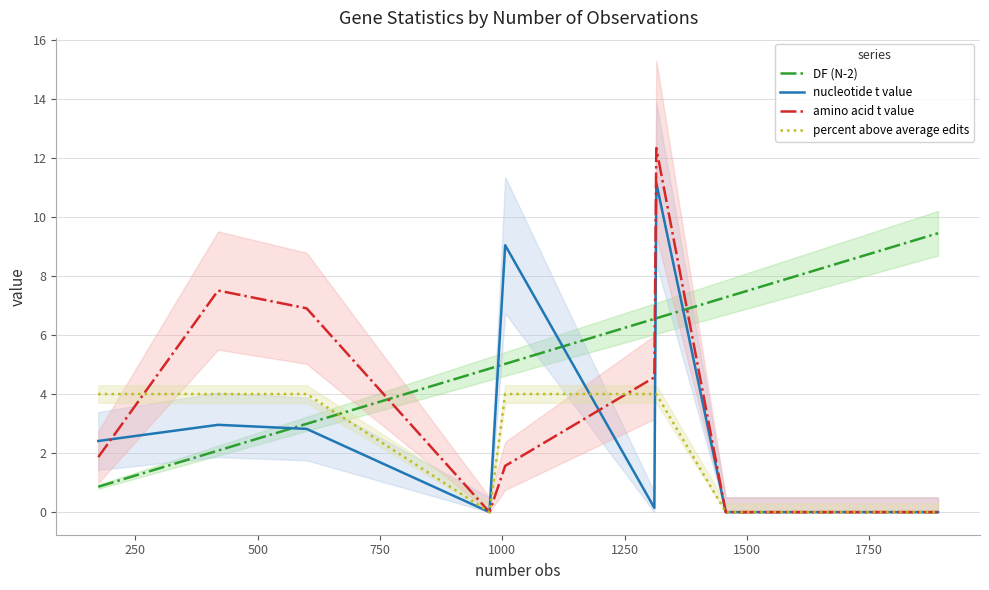

What is the difference between the maximum and minimum values in the amino acid t value series?

12.3